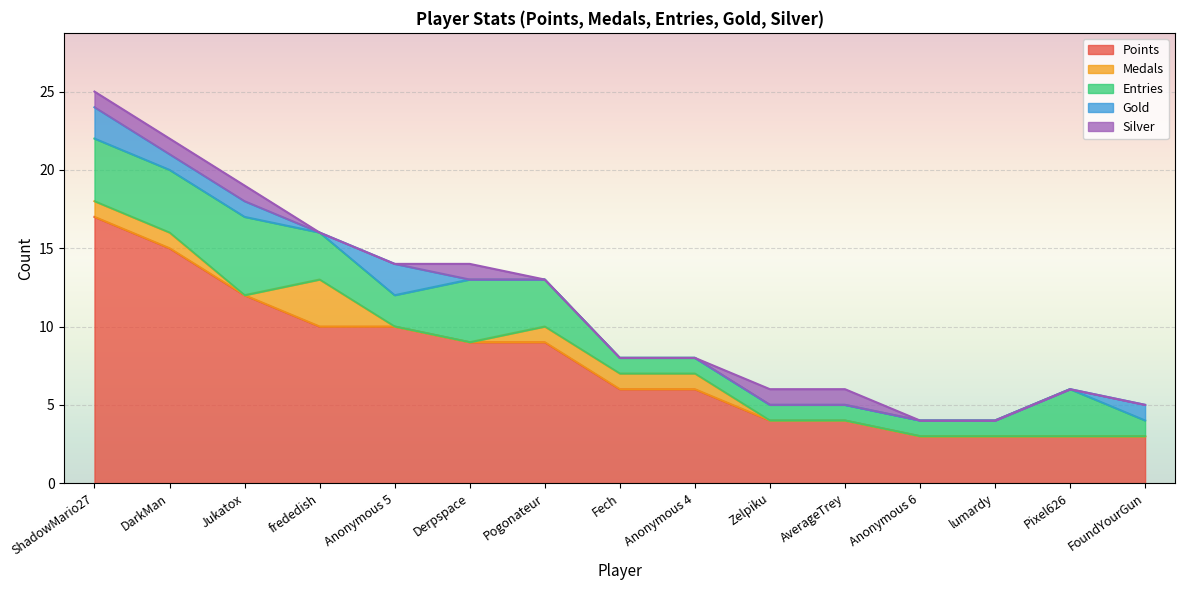

Reading right to left, what are all the values shown in this chart?

Points: 3	3	3	3	4	4	6	6	9	9	10	10	12	15	17
Medals: 0	0	0	0	0	0	1	1	1	0	0	3	0	1	1
Entries: 1	3	1	1	1	1	1	1	3	4	2	3	5	4	4
Gold: 1	0	0	0	0	0	0	0	0	0	2	0	1	1	2
Silver: 0	0	0	0	1	1	0	0	0	1	0	0	1	1	1